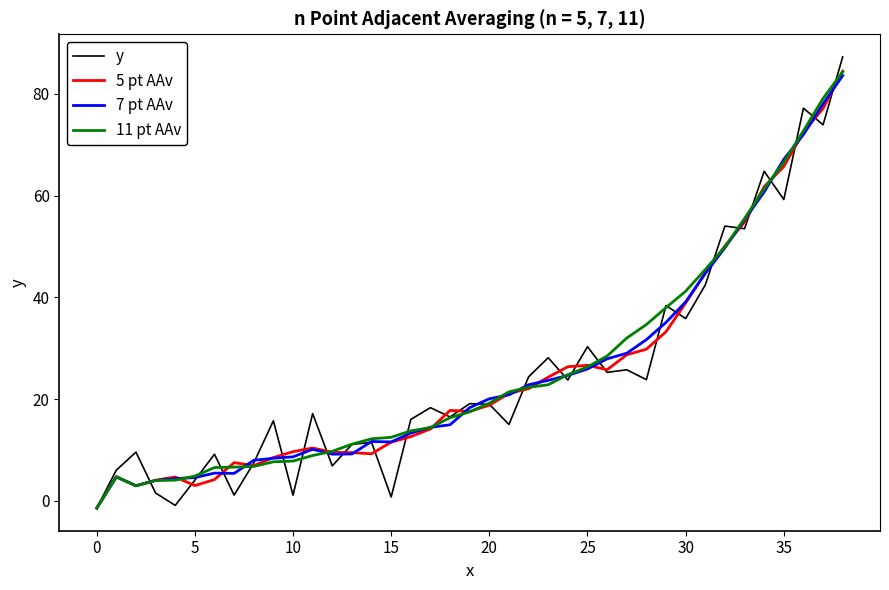

How many categories are shown in the chart?

39